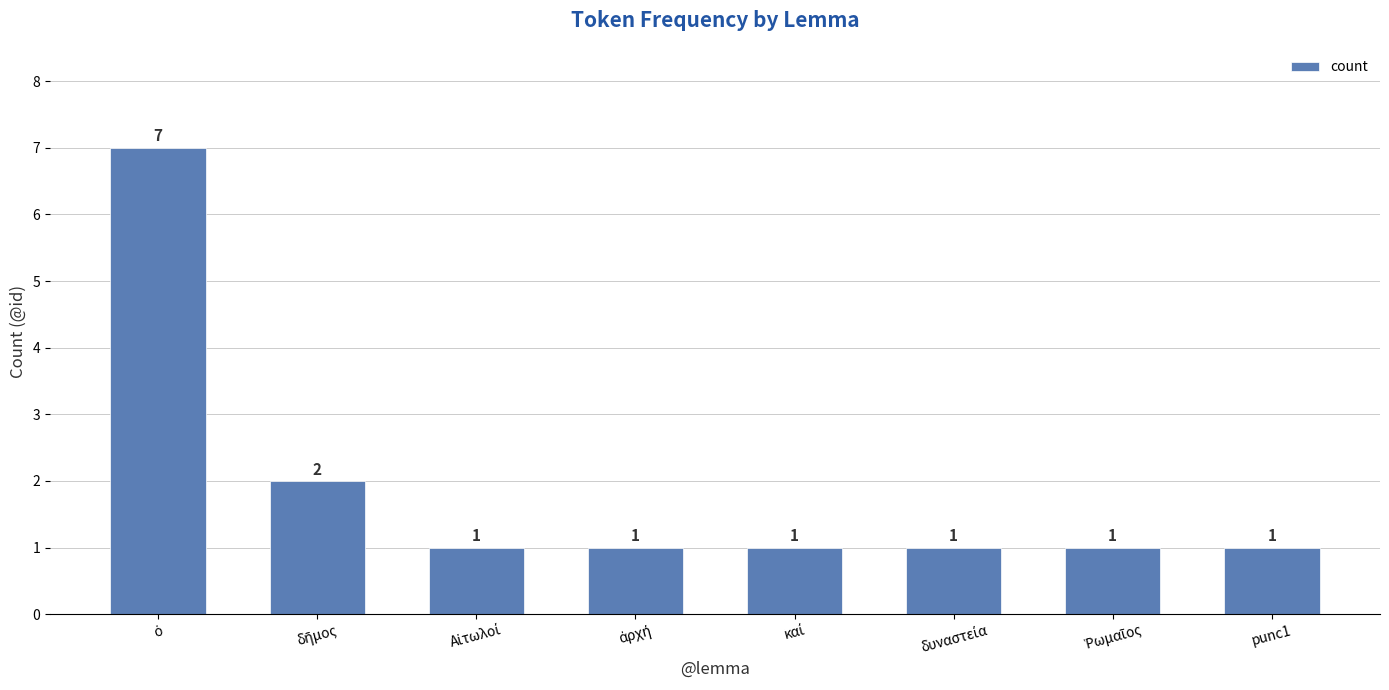

What is the sum of all values?

15